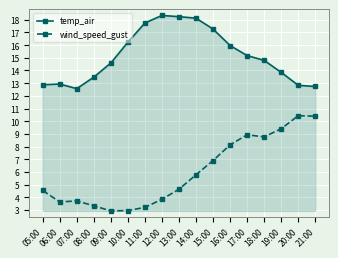

What is the difference between the maximum and second lowest values in the temp_air series?

5.6